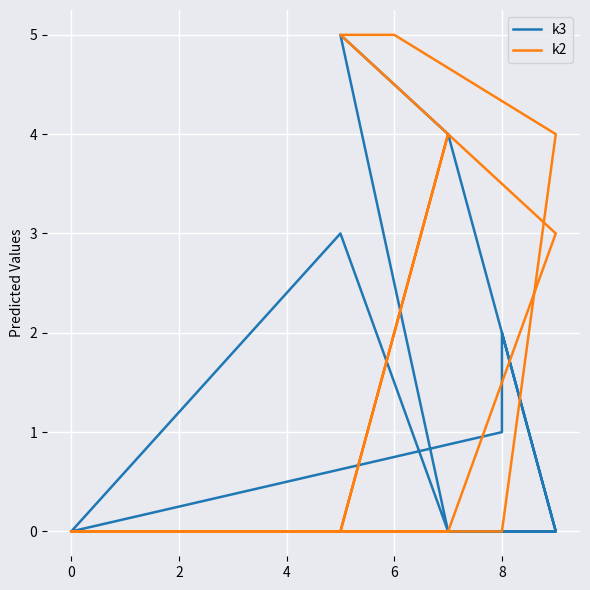

Which series has the largest range (max minus min)?

k3